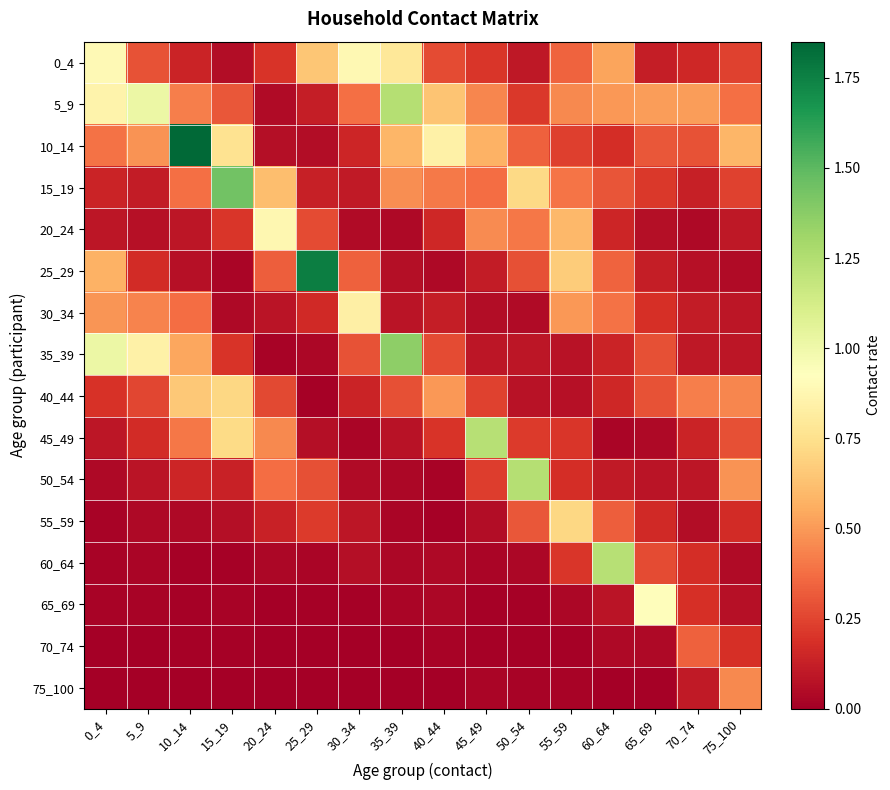

Reading right to left, what are all the values shown in this chart?

0_4: 75_100=0.2	70_74=0.2	65_69=0.1	60_64=0.5	55_59=0.3	50_54=0.1	45_49=0.2	40_44=0.3	35_39=0.8	30_34=0.9	25_29=0.6	20_24=0.2	15_19=0.1	10_14=0.1	5_9=0.3	0_4=0.9
5_9: 75_100=0.4	70_74=0.5	65_69=0.5	60_64=0.5	55_59=0.5	50_54=0.2	45_49=0.4	40_44=0.6	35_39=1.2	30_34=0.4	25_29=0.1	20_24=0.0	15_19=0.3	10_14=0.4	5_9=1.0	0_4=0.9
10_14: 75_100=0.6	70_74=0.3	65_69=0.3	60_64=0.2	55_59=0.2	50_54=0.3	45_49=0.6	40_44=0.8	35_39=0.6	30_34=0.1	25_29=0.1	20_24=0.1	15_19=0.8	10_14=1.8	5_9=0.5	0_4=0.4
15_19: 75_100=0.2	70_74=0.1	65_69=0.2	60_64=0.3	55_59=0.4	50_54=0.7	45_49=0.4	40_44=0.4	35_39=0.5	30_34=0.1	25_29=0.1	20_24=0.6	15_19=1.4	10_14=0.4	5_9=0.1	0_4=0.1
20_24: 75_100=0.1	70_74=0.0	65_69=0.1	60_64=0.1	55_59=0.6	50_54=0.4	45_49=0.5	40_44=0.2	35_39=0.0	30_34=0.1	25_29=0.3	20_24=0.9	15_19=0.2	10_14=0.1	5_9=0.1	0_4=0.1
25_29: 75_100=0.0	70_74=0.1	65_69=0.1	60_64=0.3	55_59=0.7	50_54=0.3	45_49=0.1	40_44=0.0	35_39=0.1	30_34=0.3	25_29=1.8	20_24=0.3	15_19=0.0	10_14=0.1	5_9=0.2	0_4=0.6
30_34: 75_100=0.1	70_74=0.1	65_69=0.2	60_64=0.4	55_59=0.5	50_54=0.0	45_49=0.1	40_44=0.1	35_39=0.1	30_34=0.8	25_29=0.2	20_24=0.1	15_19=0.0	10_14=0.4	5_9=0.4	0_4=0.5
35_39: 75_100=0.1	70_74=0.1	65_69=0.3	60_64=0.1	55_59=0.1	50_54=0.1	45_49=0.1	40_44=0.3	35_39=1.4	30_34=0.3	25_29=0.0	20_24=0.0	15_19=0.2	10_14=0.5	5_9=0.8	0_4=1.0
40_44: 75_100=0.4	70_74=0.4	65_69=0.3	60_64=0.2	55_59=0.1	50_54=0.1	45_49=0.2	40_44=0.5	35_39=0.3	30_34=0.1	25_29=0.0	20_24=0.3	15_19=0.7	10_14=0.7	5_9=0.3	0_4=0.2
45_49: 75_100=0.3	70_74=0.1	65_69=0.0	60_64=0.0	55_59=0.2	50_54=0.2	45_49=1.2	40_44=0.2	35_39=0.1	30_34=0.0	25_29=0.1	20_24=0.5	15_19=0.7	10_14=0.4	5_9=0.2	0_4=0.1
50_54: 75_100=0.5	70_74=0.1	65_69=0.1	60_64=0.1	55_59=0.2	50_54=1.2	45_49=0.2	40_44=0.0	35_39=0.0	30_34=0.0	25_29=0.3	20_24=0.4	15_19=0.1	10_14=0.1	5_9=0.1	0_4=0.0
55_59: 75_100=0.2	70_74=0.1	65_69=0.2	60_64=0.3	55_59=0.7	50_54=0.3	45_49=0.1	40_44=0.0	35_39=0.0	30_34=0.1	25_29=0.2	20_24=0.1	15_19=0.1	10_14=0.0	5_9=0.0	0_4=0.0
60_64: 75_100=0.0	70_74=0.2	65_69=0.3	60_64=1.2	55_59=0.2	50_54=0.0	45_49=0.0	40_44=0.0	35_39=0.0	30_34=0.1	25_29=0.0	20_24=0.0	15_19=0.0	10_14=0.0	5_9=0.0	0_4=0.0
65_69: 75_100=0.1	70_74=0.2	65_69=0.9	60_64=0.1	55_59=0.0	50_54=0.0	45_49=0.0	40_44=0.0	35_39=0.0	30_34=0.0	25_29=0.0	20_24=0.0	15_19=0.0	10_14=0.0	5_9=0.0	0_4=0.0
70_74: 75_100=0.2	70_74=0.3	65_69=0.0	60_64=0.0	55_59=0.0	50_54=0.0	45_49=0.0	40_44=0.0	35_39=0.0	30_34=0.0	25_29=0.0	20_24=0.0	15_19=0.0	10_14=0.0	5_9=0.0	0_4=0.0
75_100: 75_100=0.4	70_74=0.1	65_69=0.0	60_64=0.0	55_59=0.0	50_54=0.0	45_49=0.0	40_44=0.0	35_39=0.0	30_34=0.0	25_29=0.0	20_24=0.0	15_19=0.0	10_14=0.0	5_9=0.0	0_4=0.0